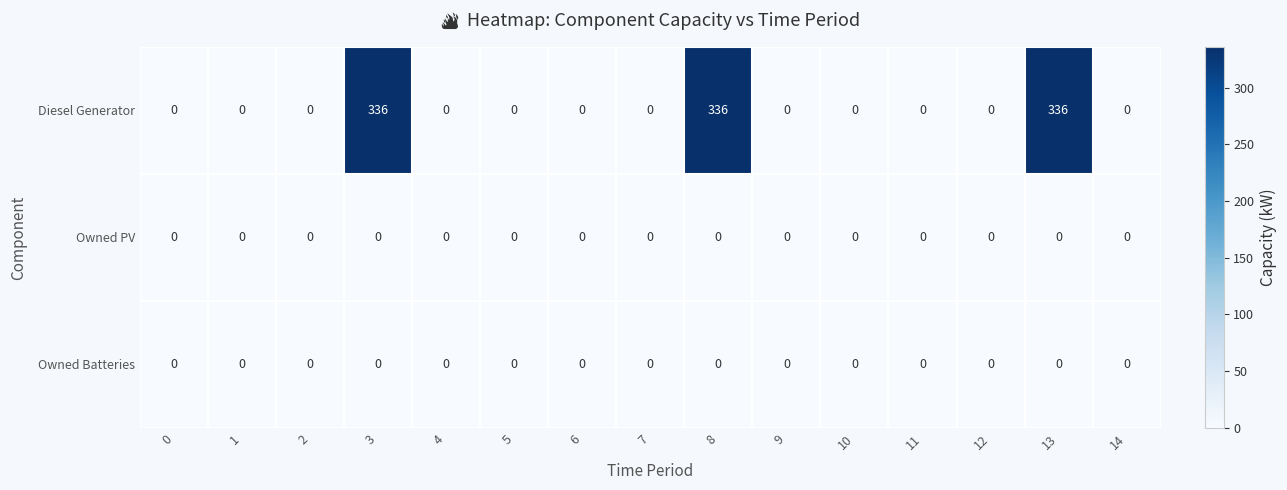

How many categories are shown in the chart?

15